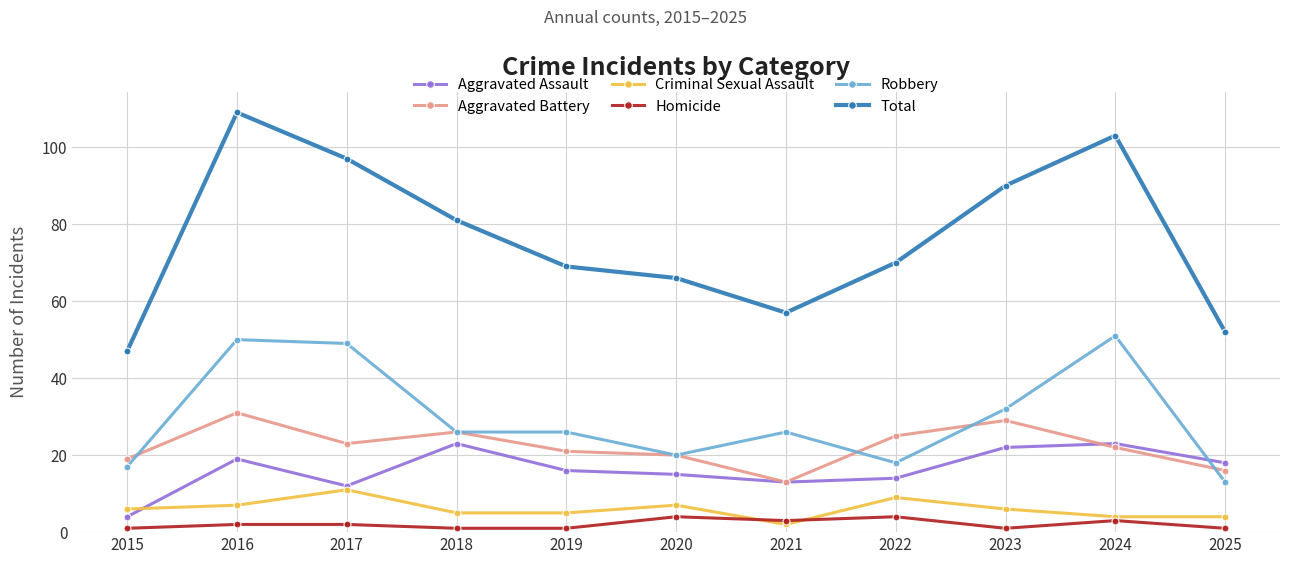

Reading left to right, transcribe all the data shown in this chart.

Aggravated Assault: 2015=4	2016=19	2017=12	2018=23	2019=16	2020=15	2021=13	2022=14	2023=22	2024=23	2025=18
Aggravated Battery: 2015=19	2016=31	2017=23	2018=26	2019=21	2020=20	2021=13	2022=25	2023=29	2024=22	2025=16
Criminal Sexual Assault: 2015=6	2016=7	2017=11	2018=5	2019=5	2020=7	2021=2	2022=9	2023=6	2024=4	2025=4
Homicide: 2015=1	2016=2	2017=2	2018=1	2019=1	2020=4	2021=3	2022=4	2023=1	2024=3	2025=1
Robbery: 2015=17	2016=50	2017=49	2018=26	2019=26	2020=20	2021=26	2022=18	2023=32	2024=51	2025=13
Total: 2015=47	2016=109	2017=97	2018=81	2019=69	2020=66	2021=57	2022=70	2023=90	2024=103	2025=52